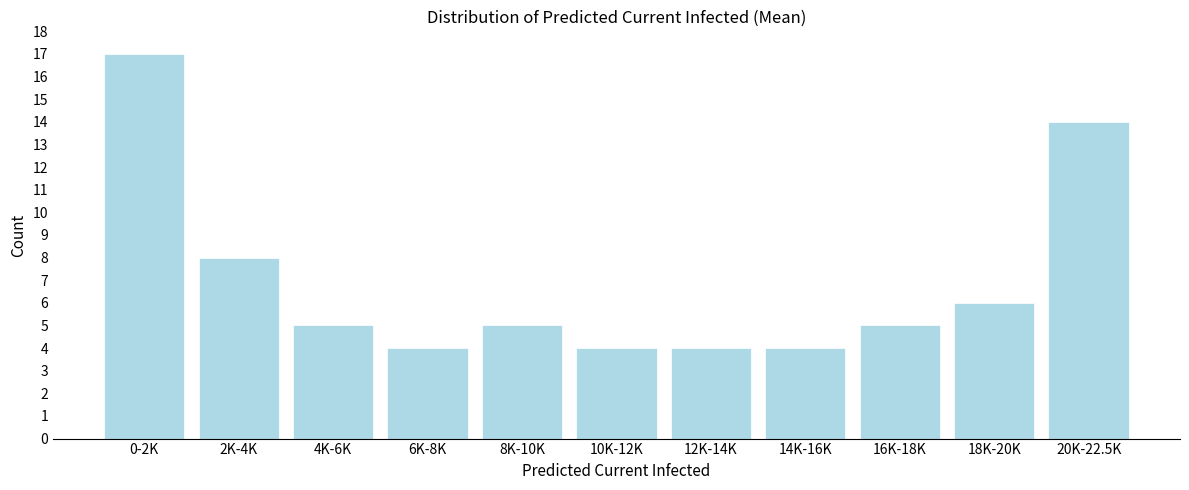

Reading right to left, transcribe all the data shown in this chart.

20K-22.5K=14	18K-20K=6	16K-18K=5	14K-16K=4	12K-14K=4	10K-12K=4	8K-10K=5	6K-8K=4	4K-6K=5	2K-4K=8	0-2K=17